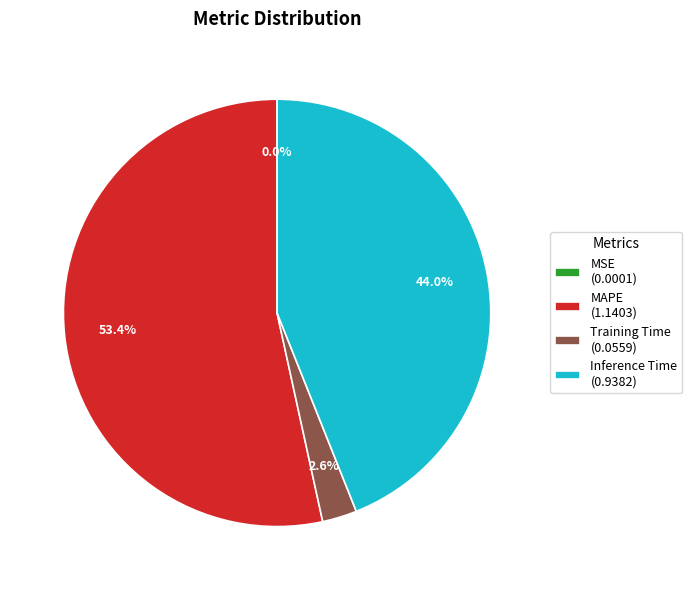

Which category has the biggest portion of the pie?

MAPE (1.1403)